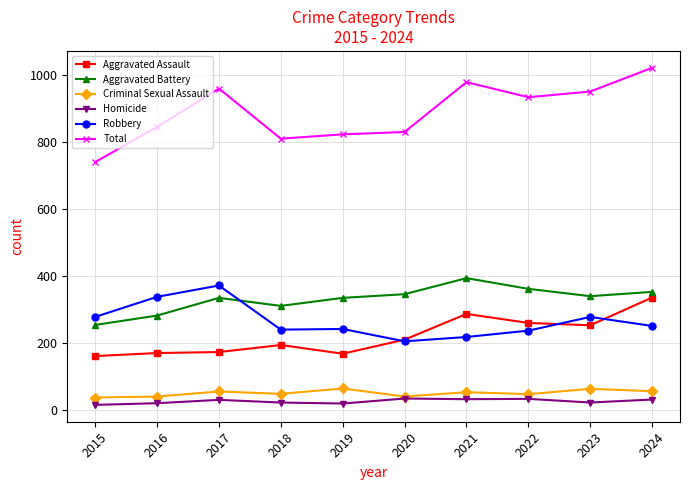

Which series has the largest range (max minus min)?

Total